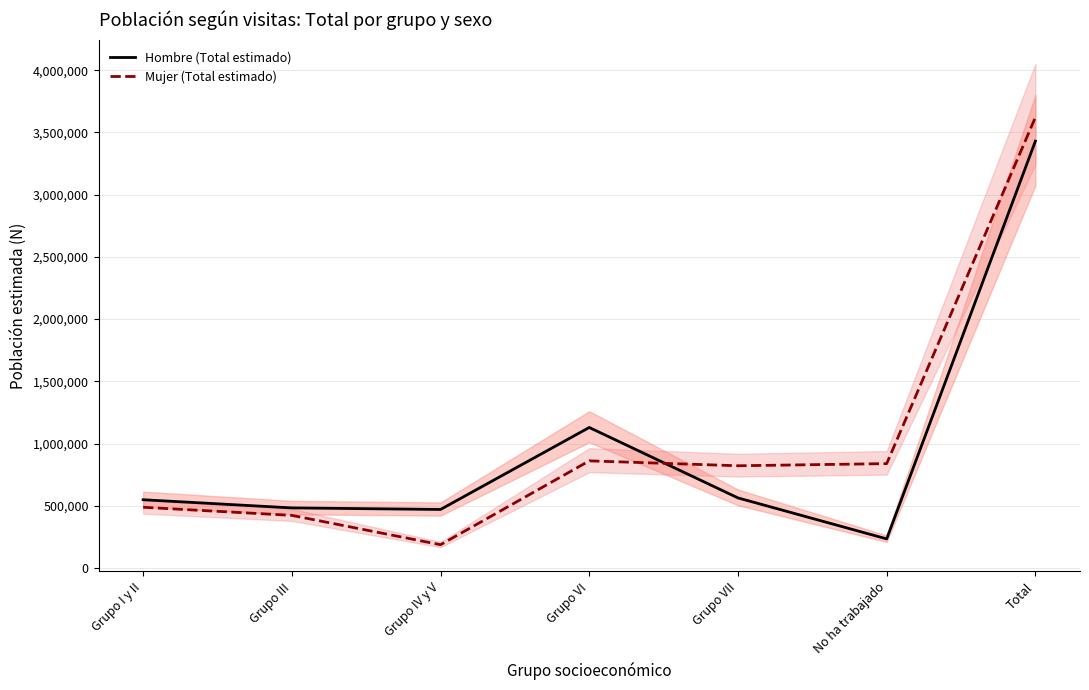

What is the average value of the Mujer (Total estimado) series?

1034573